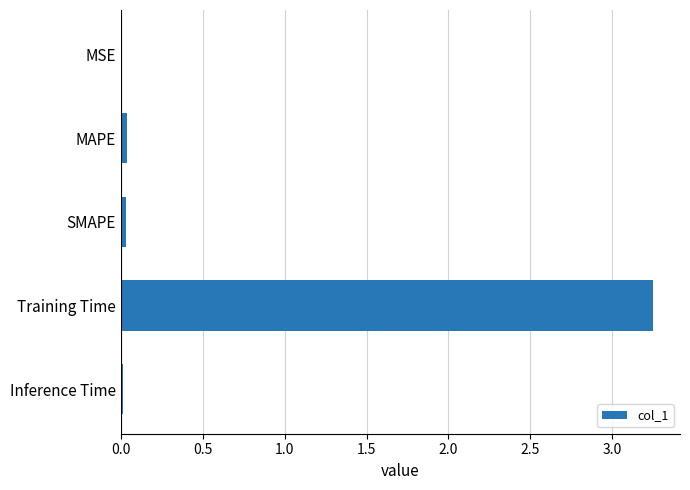

Is it true that the value at SMAPE is 0.0?

True